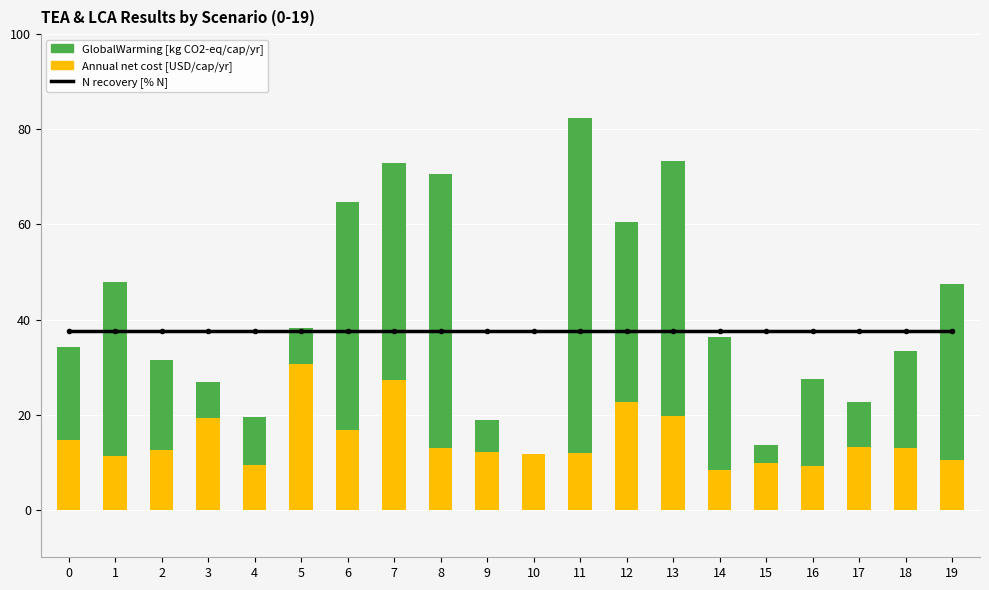

At which label does Annual net cost [USD/cap/yr] reach its minimum?

14